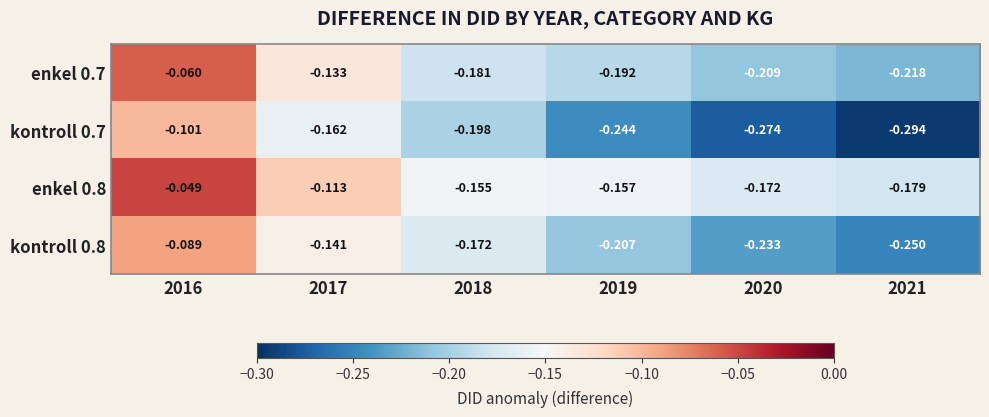

How many distinct data groups are displayed?

4